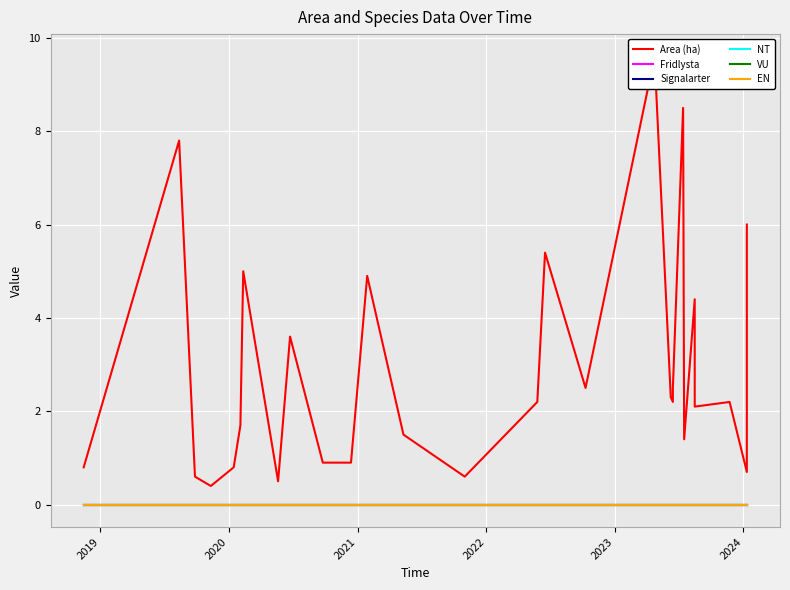

How many data points in Area (ha) are less than 2?

12